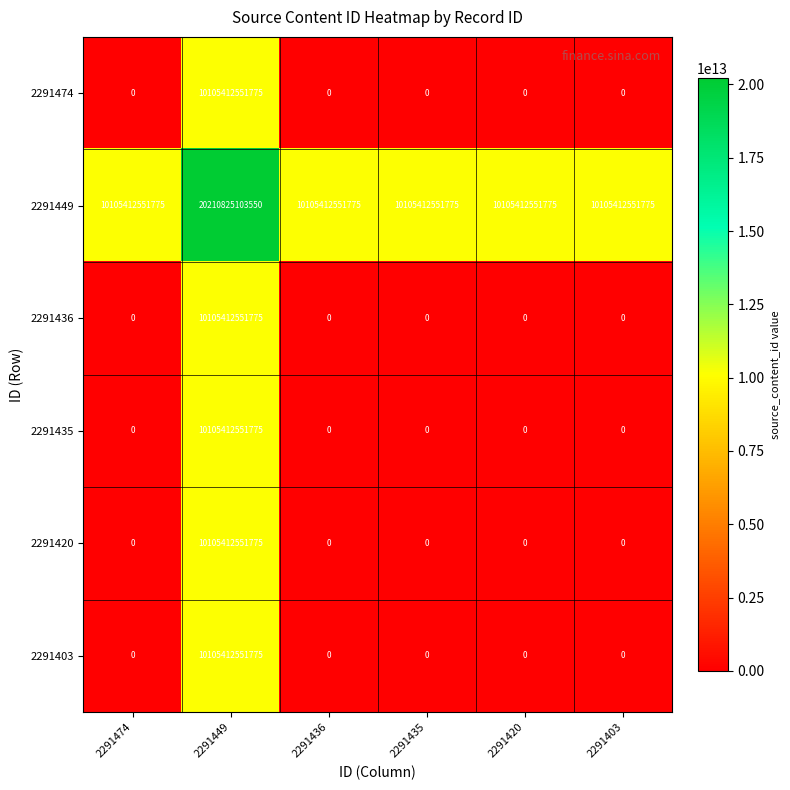

Which series has the largest total across all categories?

2291449